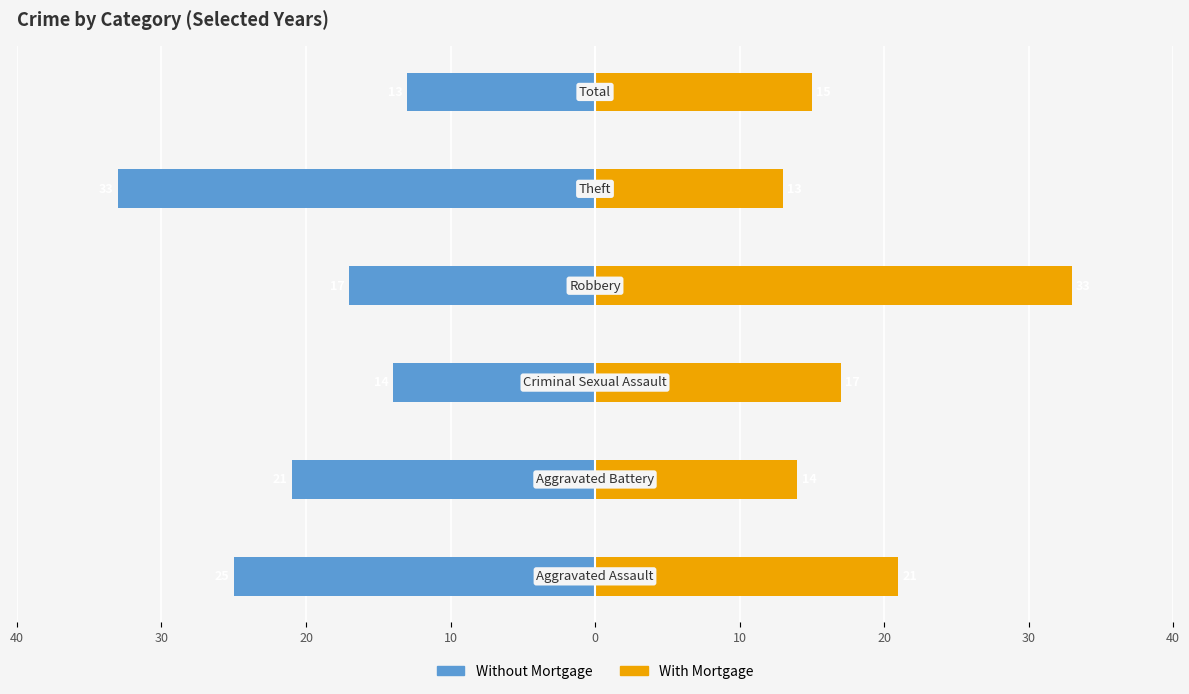

Reading right to left, extract all data points from this chart.

Without Mortgage: 10=-13	0=-33	10=-17	20=-14	30=-21	40=-25
With Mortgage: 10=15	0=13	10=33	20=17	30=14	40=21